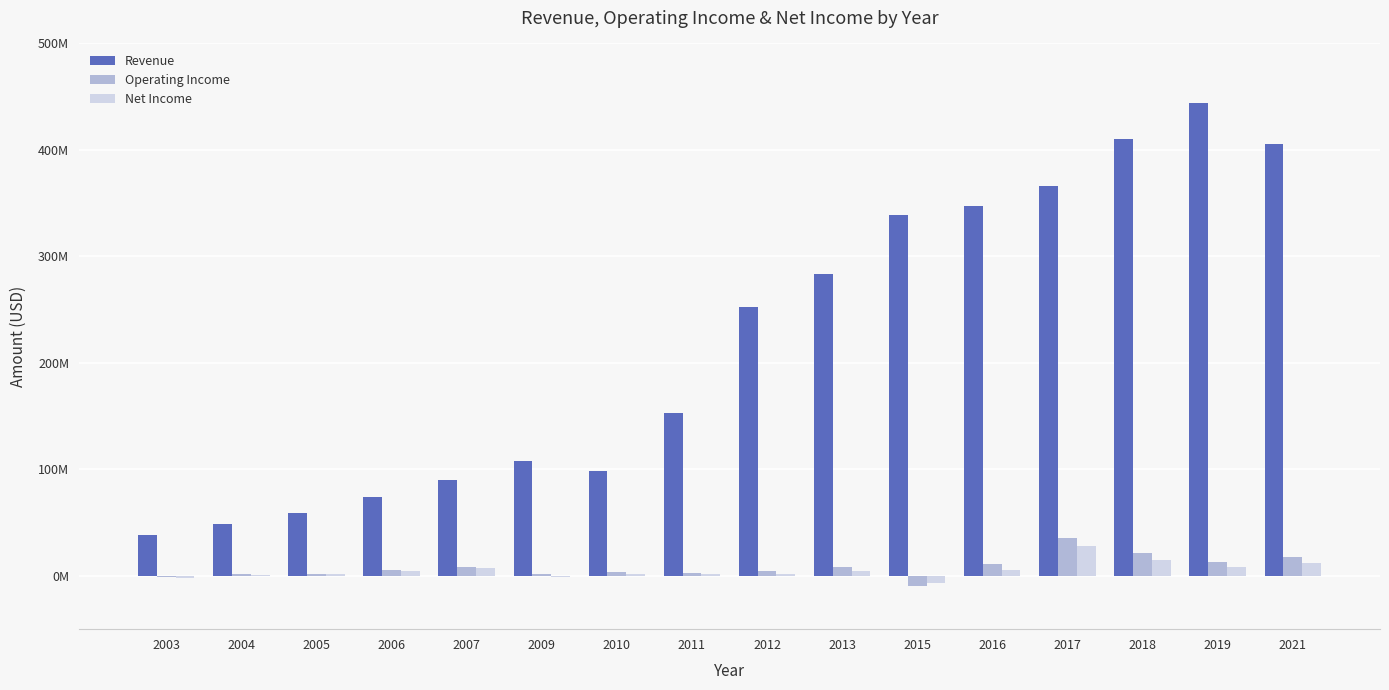

At which label does Operating Income reach its peak?

2017